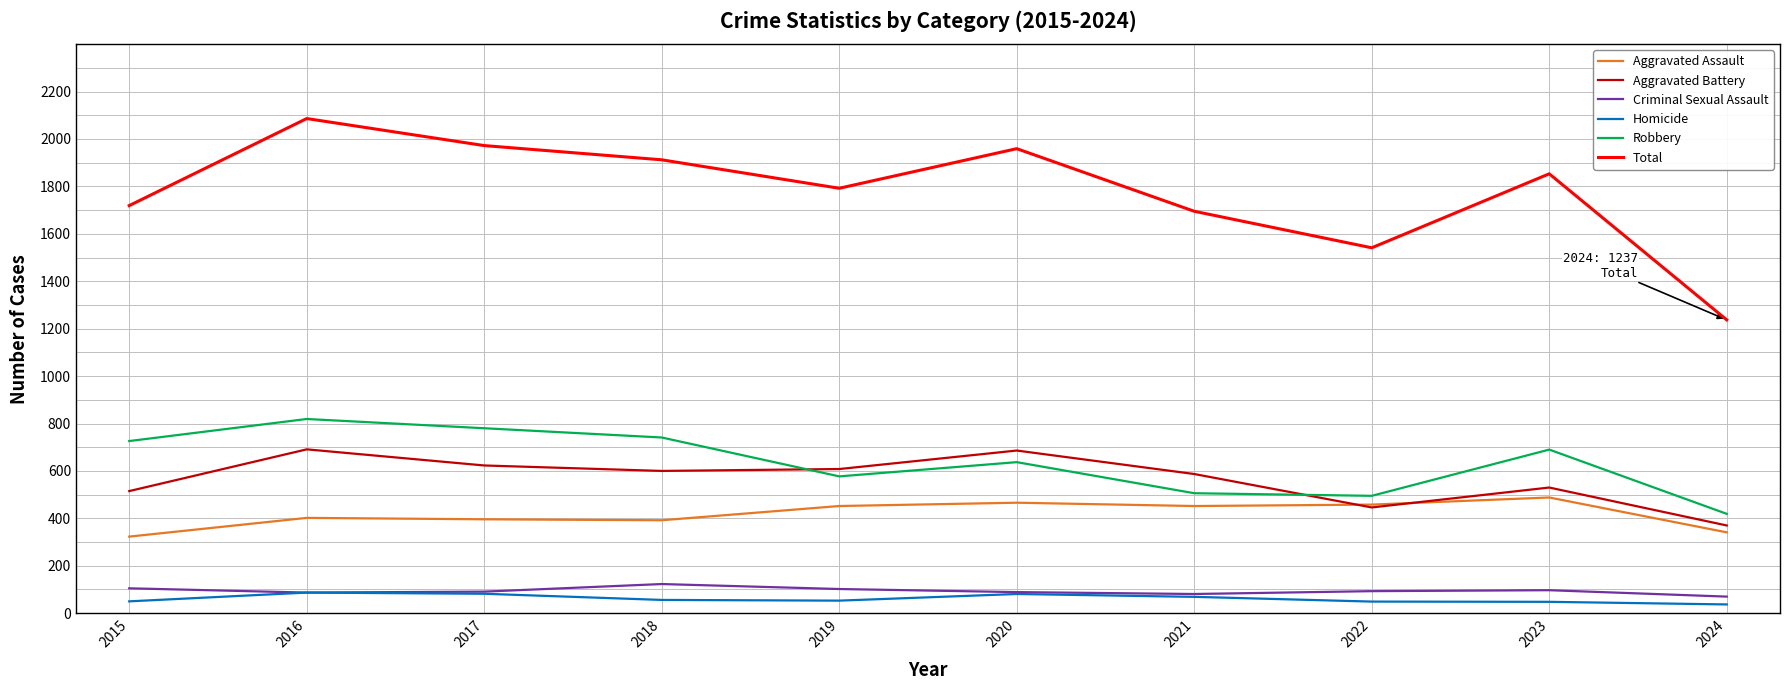

Where is the first local minimum for Total?

2019